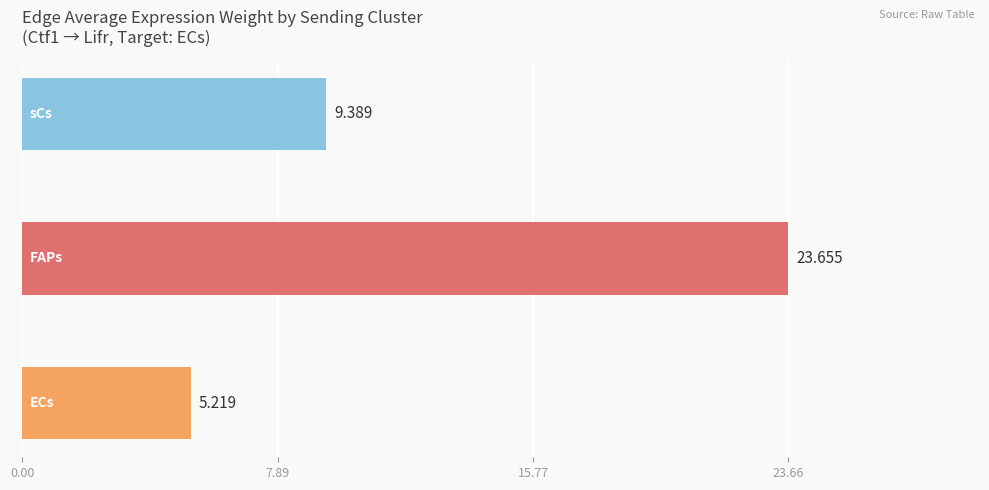

How many bars are there in total?

3